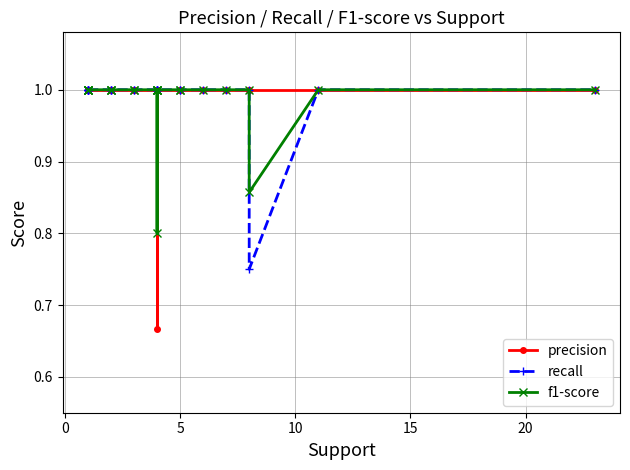

Which series has the largest range (max minus min)?

precision